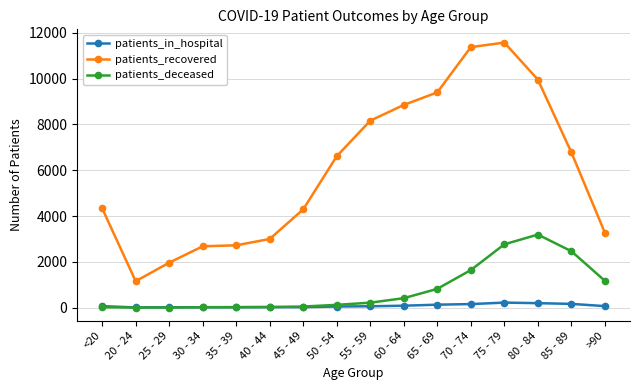

What is the total value across all series at 45 - 49?

4358